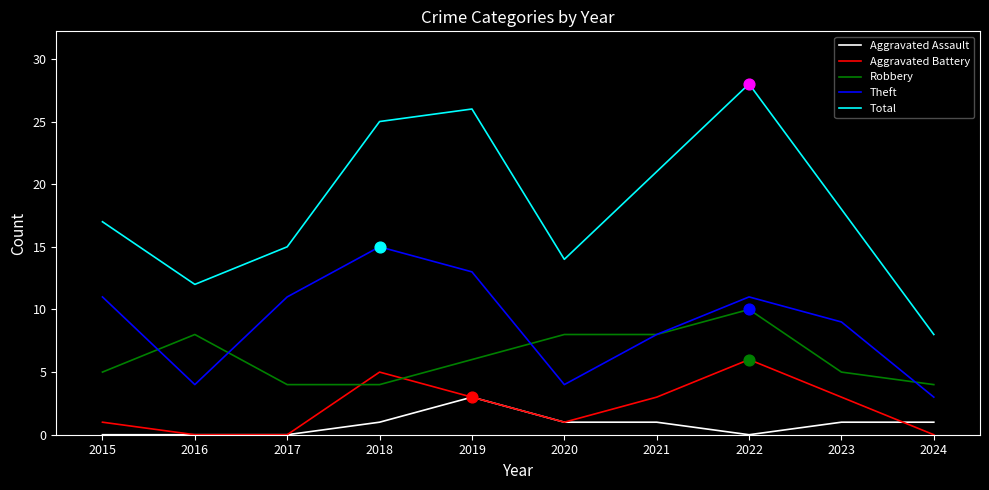

Which series has the widest spread of values?

Total